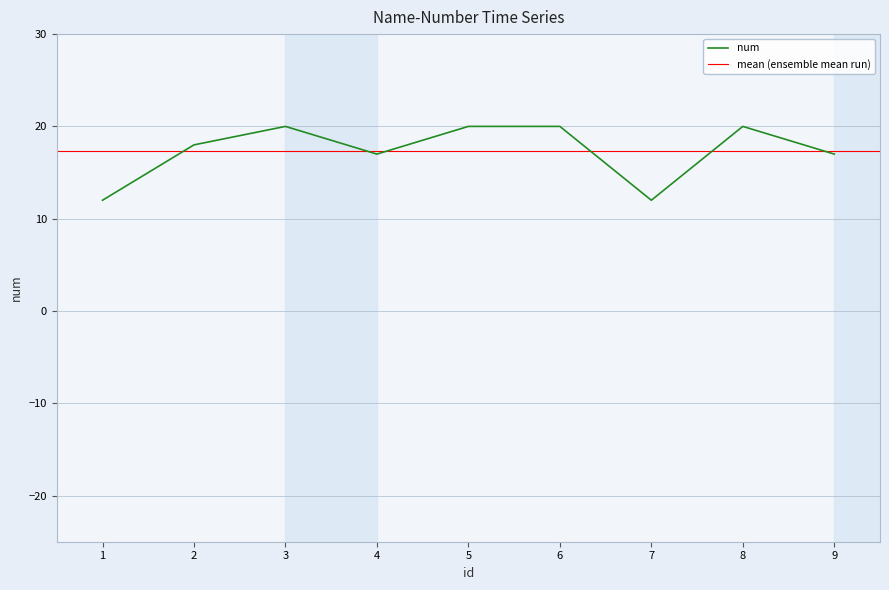

Rank the categories by value from lowest to highest.

1, 7, 4, 9, 2, 3, 5, 6, 8